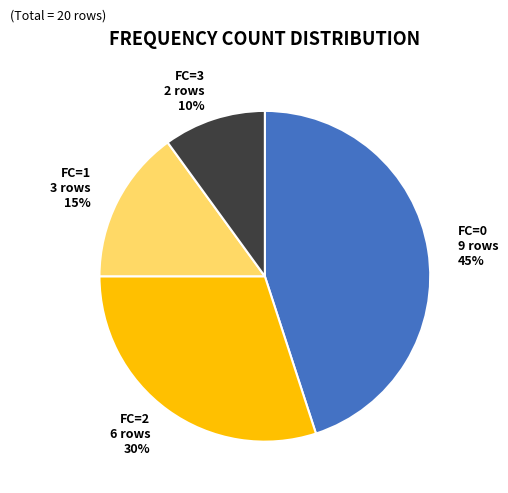

Is the sum of FC=3 and FC=2 greater than half?

No